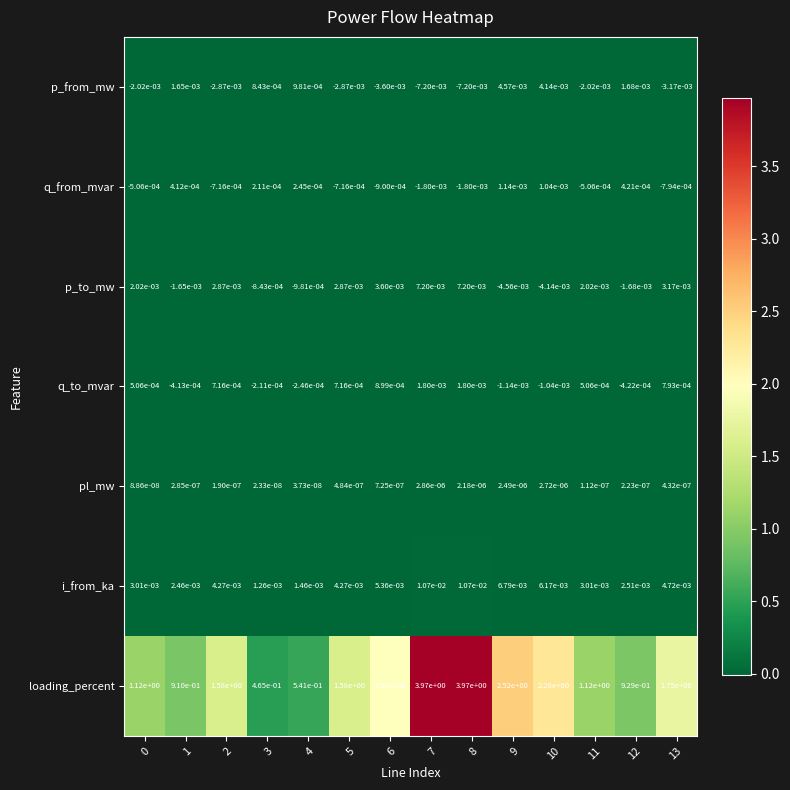

At 10, list the series in order from smallest to largest.

p_to_mw, q_to_mvar, pl_mw, q_from_mvar, p_from_mw, i_from_ka, loading_percent